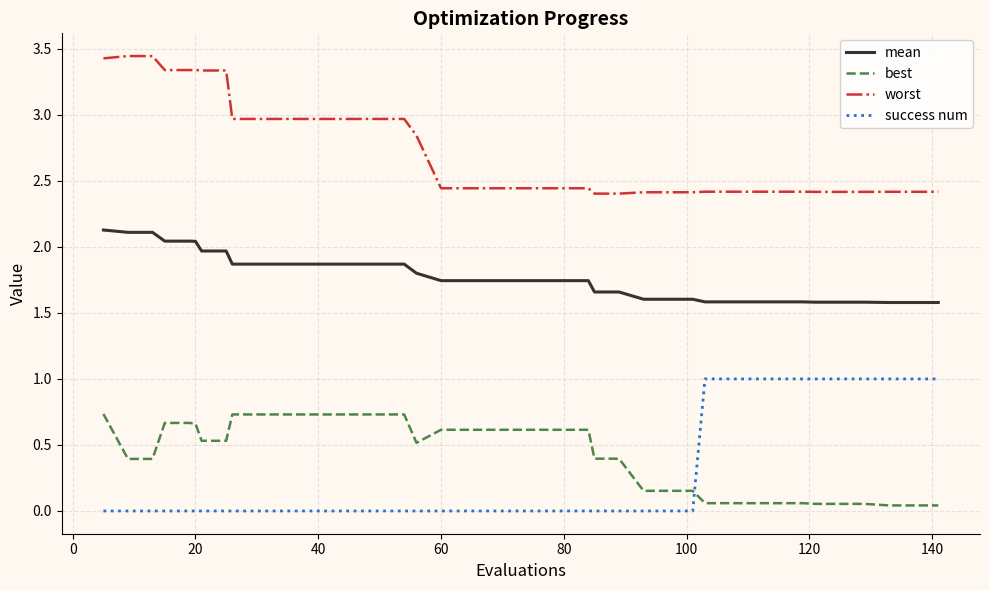

What is the difference between the maximum and minimum values in the success num series?

1.0